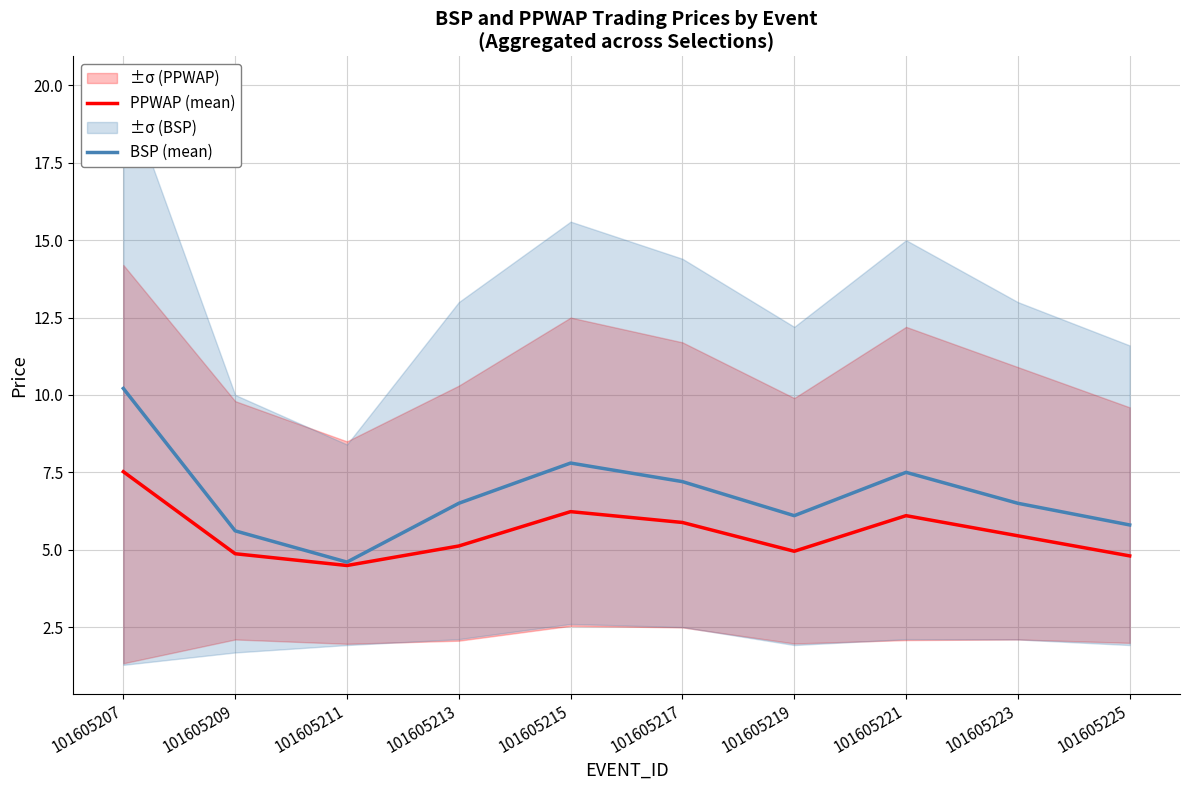

Where does the PPWAP (mean) series first go above 5?

101605207